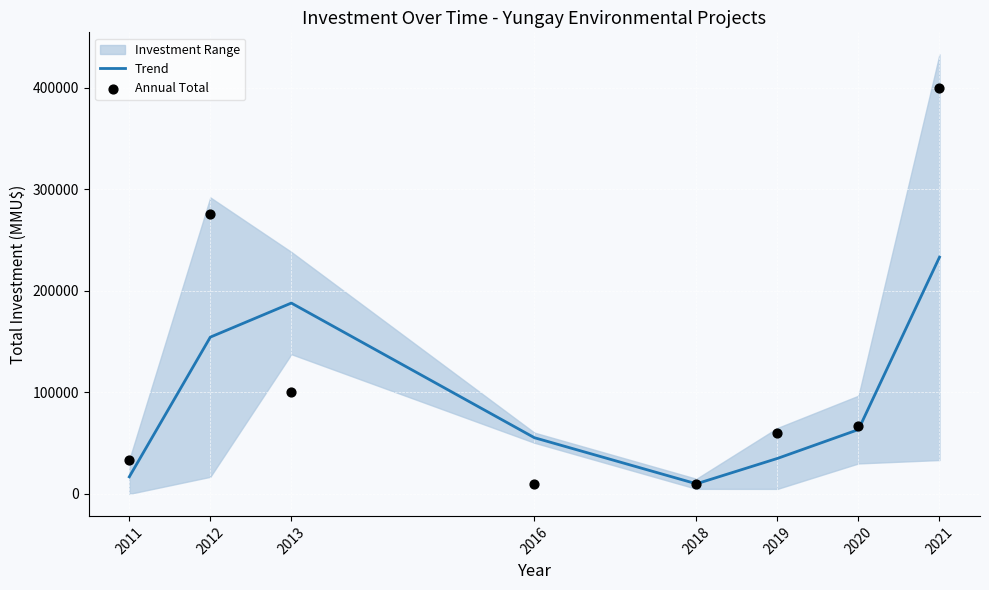

What is the lowest value of the Trend series?

9951.5